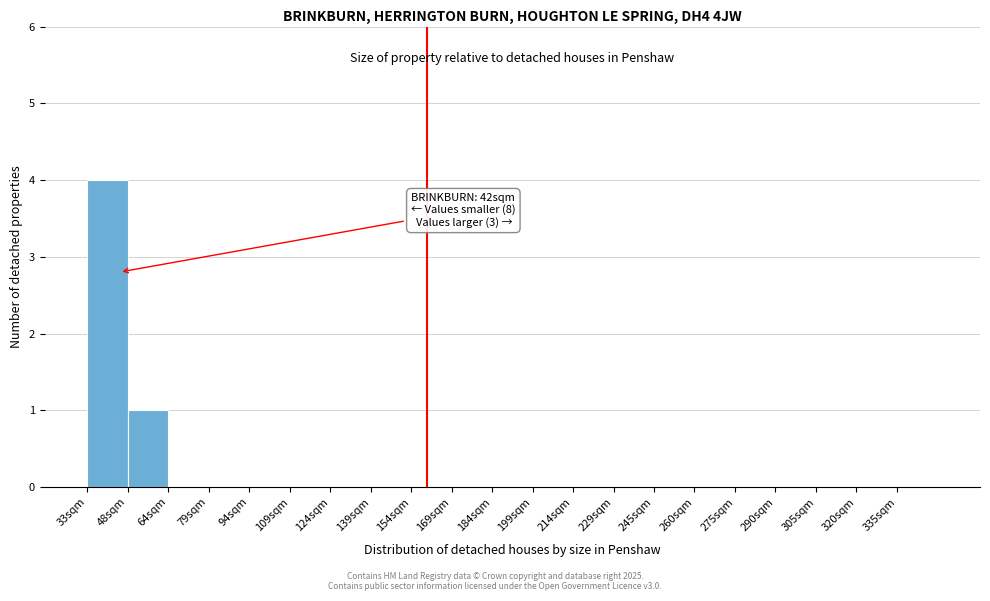

Reading right to left, what are all the values shown in this chart?

335sqm=0	320sqm=0	305sqm=0	290sqm=0	275sqm=0	260sqm=0	245sqm=0	229sqm=0	214sqm=0	199sqm=0	184sqm=0	169sqm=0	154sqm=0	139sqm=0	124sqm=0	109sqm=0	94sqm=0	79sqm=0	64sqm=0	48sqm=1	33sqm=4